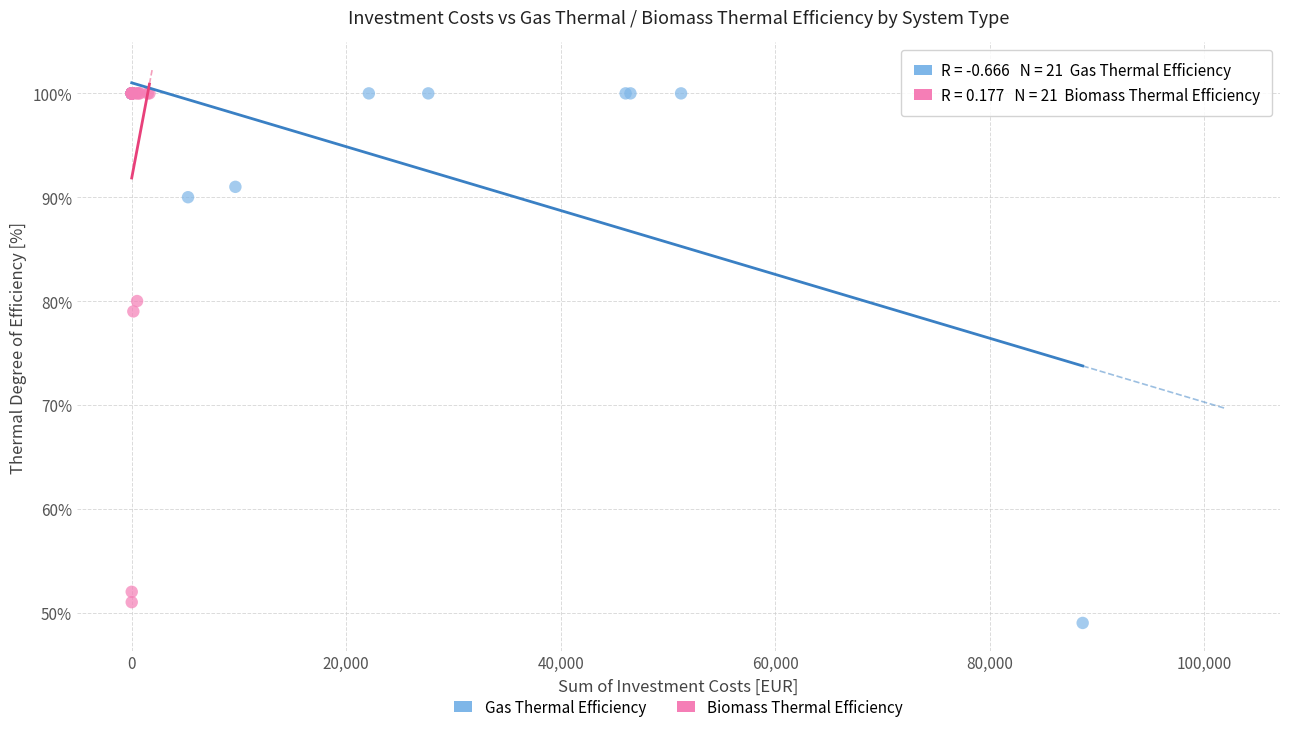

What are all the series names shown in the legend?

Gas Thermal Efficiency, Biomass Thermal Efficiency